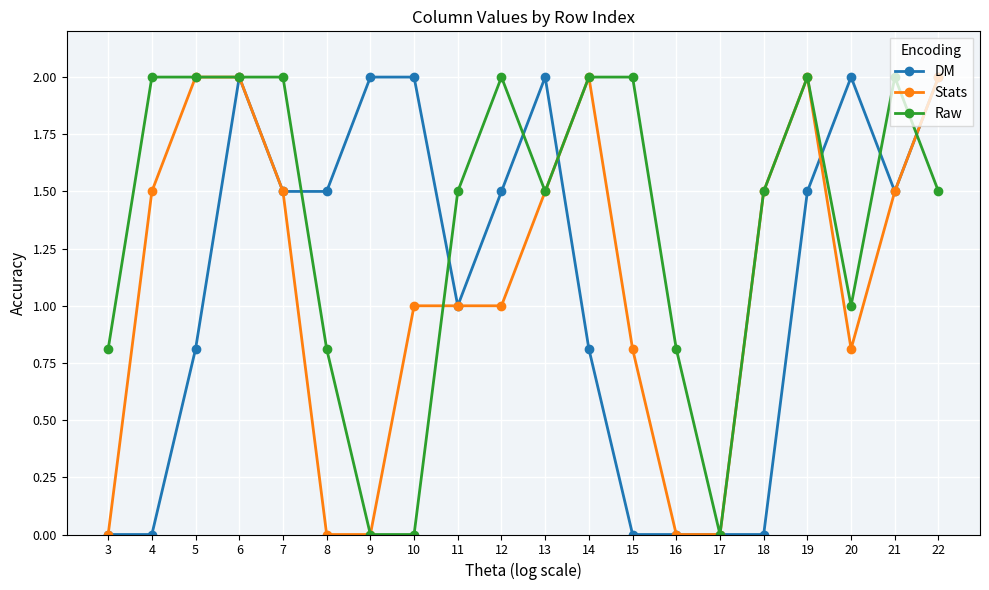

True or false: Raw has more than 1 interior local peaks.

True